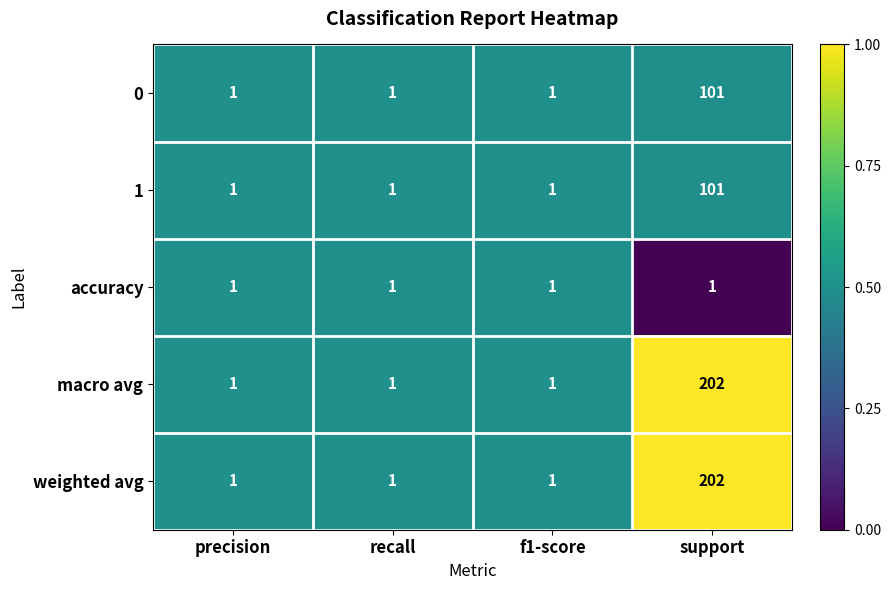

What is the total value across all series at recall?

5